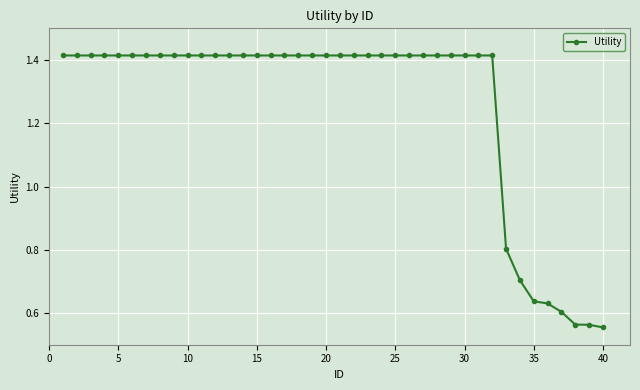

What is the difference between the maximum and minimum values?

0.9